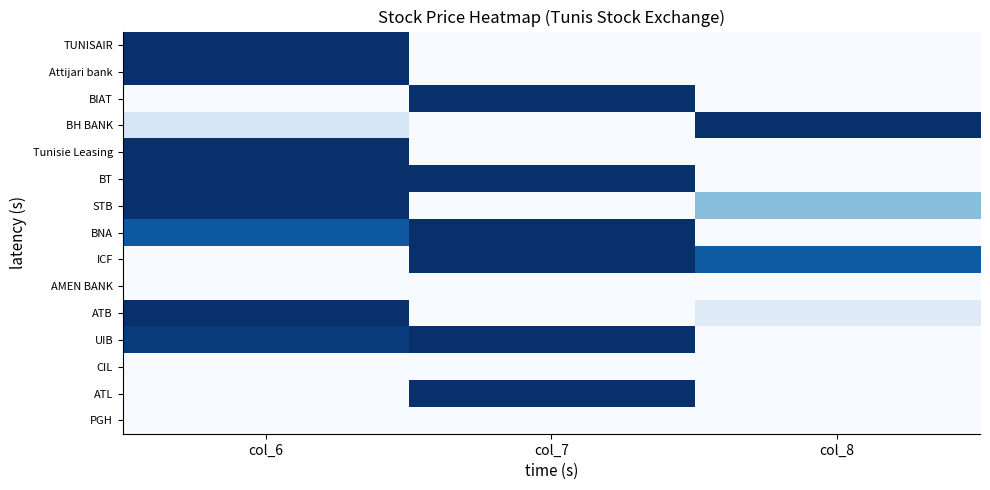

What is the spread (max minus min) of values at col_7?

1.0